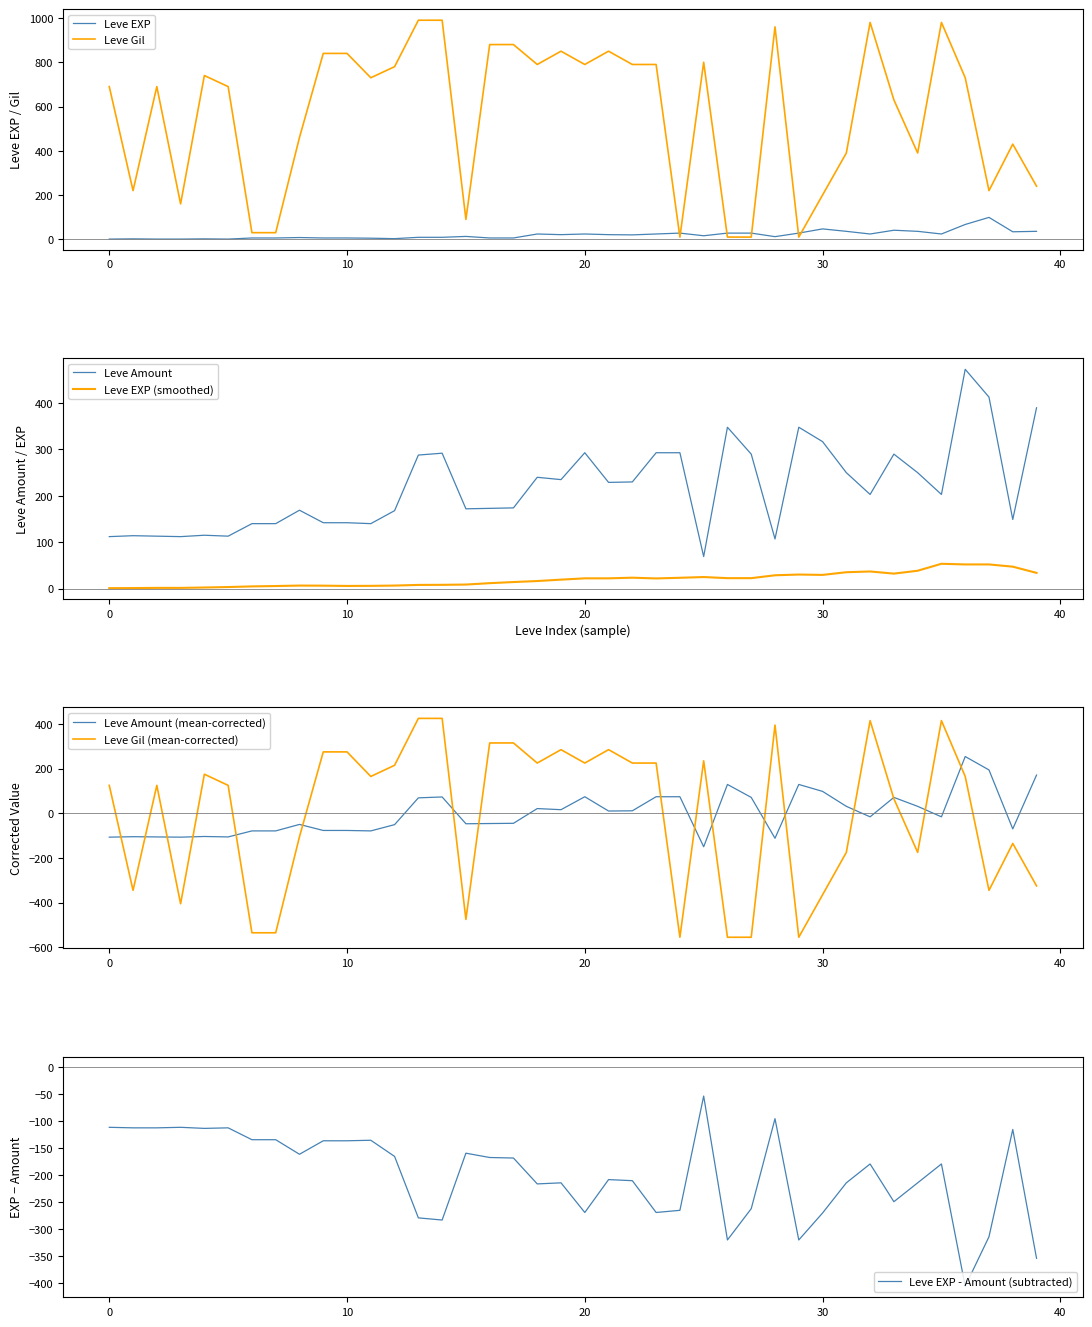

Count the number of categories in the chart.

40